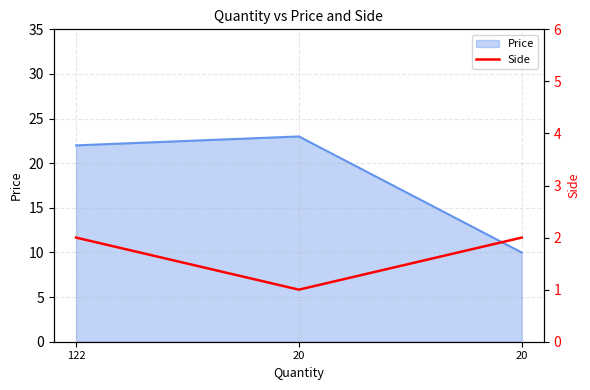

How many data points are less than 2?

1